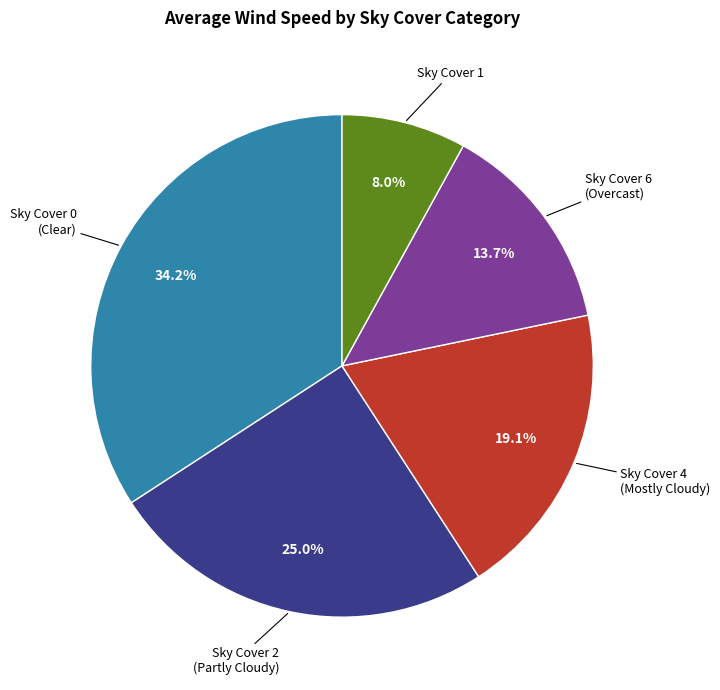

Does Sky Cover 0 (Clear) account for over 50% of the chart?

No